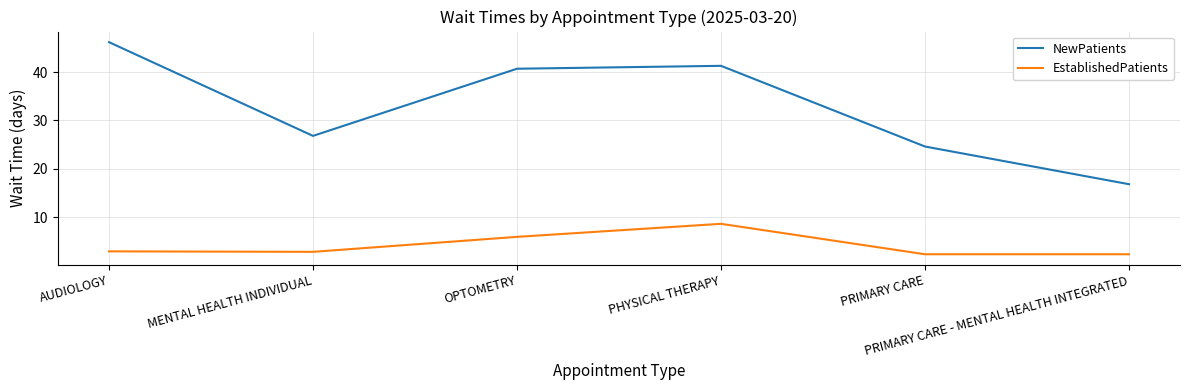

Is this an area chart (filled region under the line)?

No